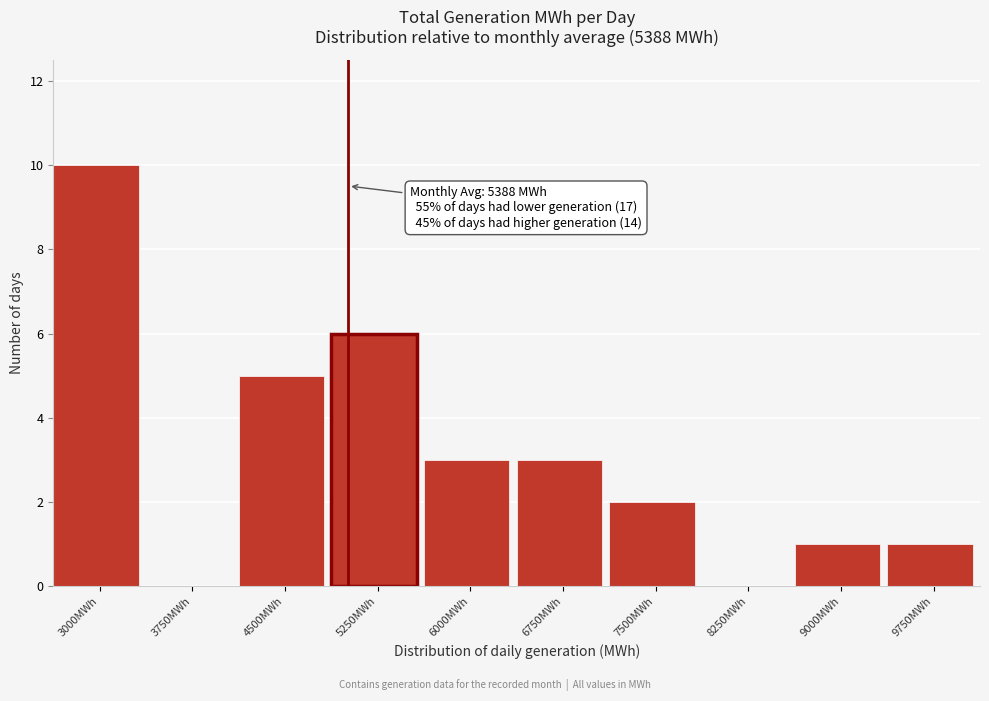

Reading right to left, transcribe all the data shown in this chart.

9750MWh=1	9000MWh=1	8250MWh=0	7500MWh=2	6750MWh=3	6000MWh=3	5250MWh=6	4500MWh=5	3750MWh=0	3000MWh=10